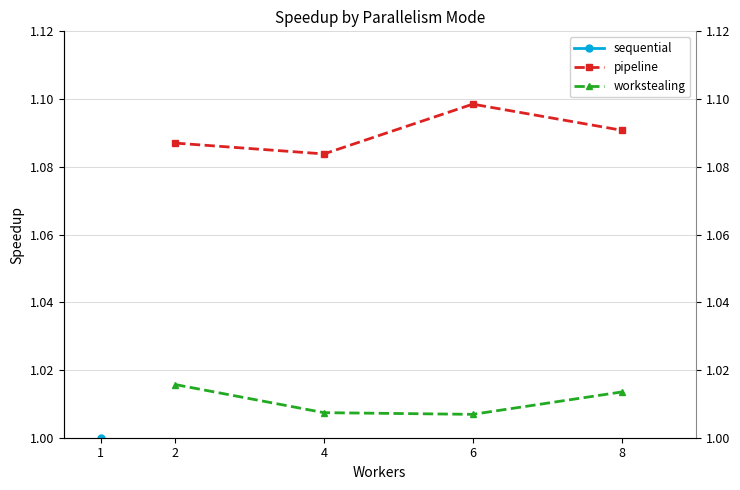

True or false: pipeline and workstealing cross at least once.

False